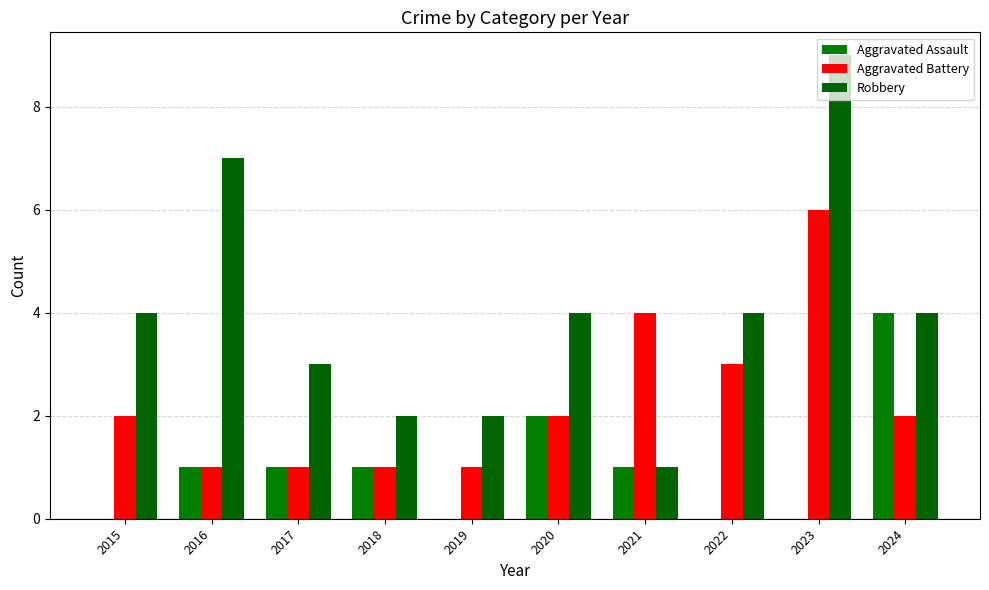

Reading left to right, transcribe all the data shown in this chart.

Aggravated Assault: 2015=0	2016=1	2017=1	2018=1	2019=0	2020=2	2021=1	2022=0	2023=0	2024=4
Aggravated Battery: 2015=2	2016=1	2017=1	2018=1	2019=1	2020=2	2021=4	2022=3	2023=6	2024=2
Robbery: 2015=4	2016=7	2017=3	2018=2	2019=2	2020=4	2021=1	2022=4	2023=9	2024=4